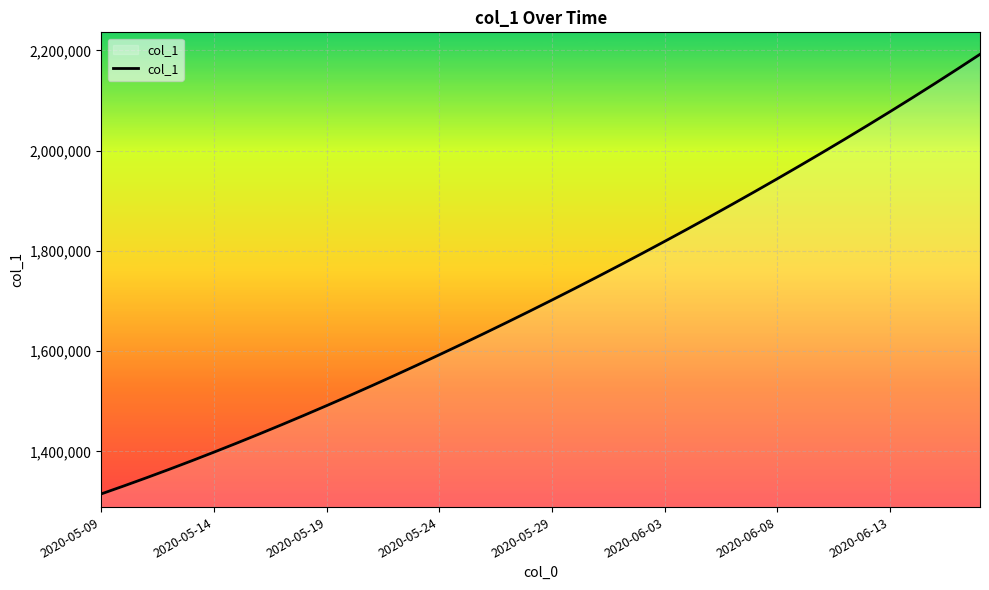

What is the difference between the maximum and minimum values?

877083.0